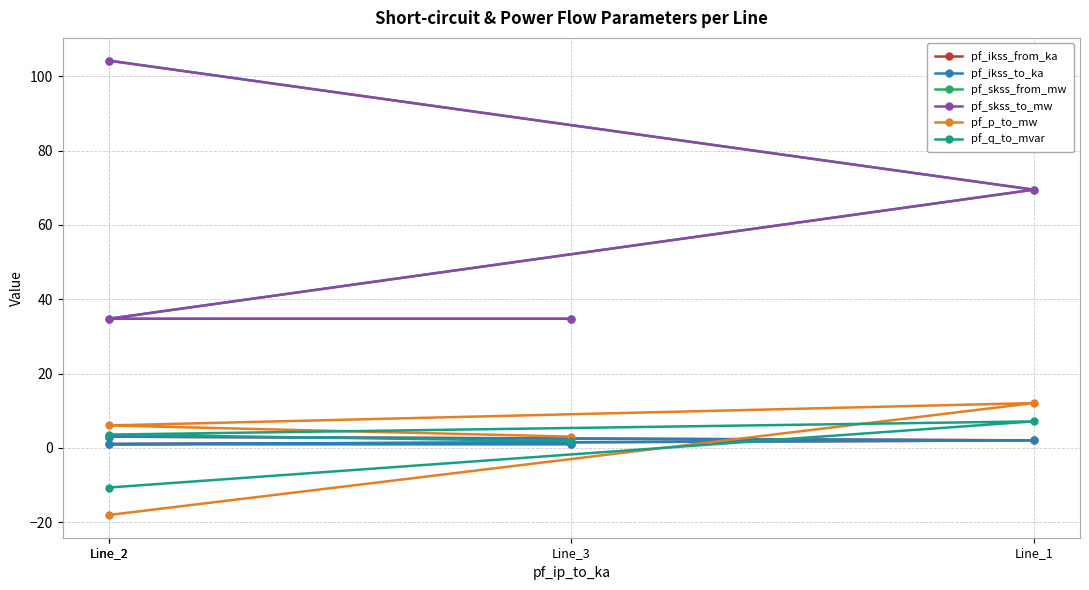

At which label is pf_q_to_mvar closest to -1?

Line_3